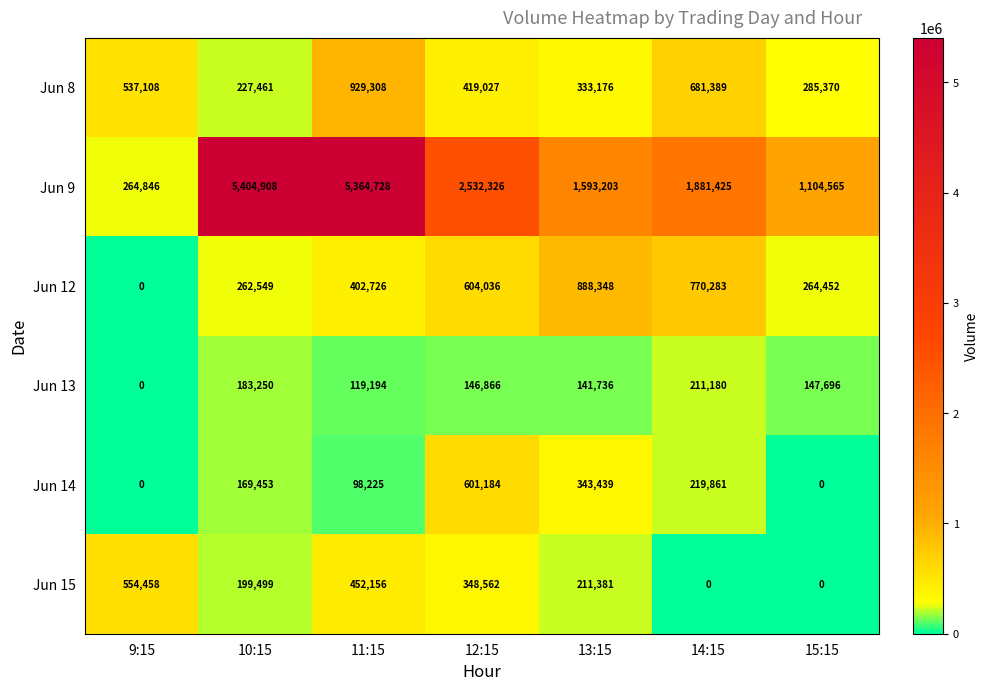

What is the difference between the second highest and second lowest values in the Jun 9 series?

4260163